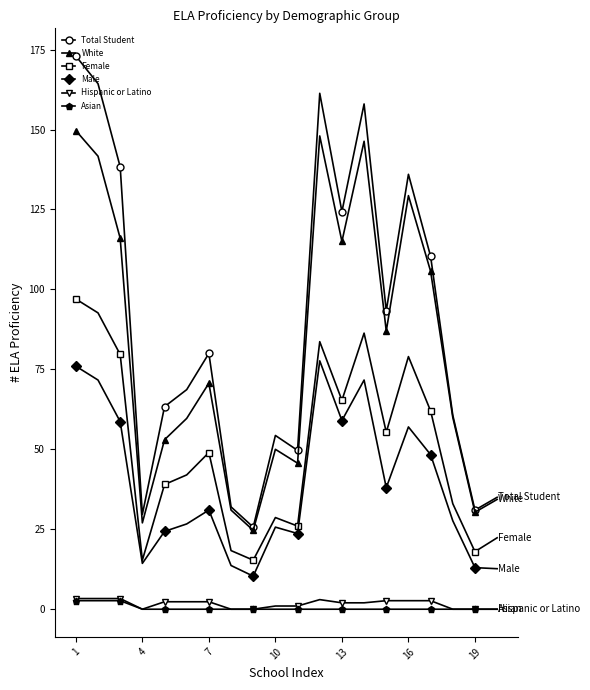

At how many categories does at least one series exceed 127?

6